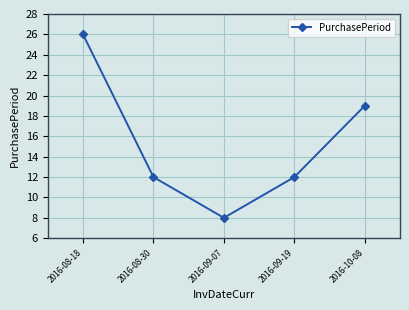

Count the number of categories in the chart.

5